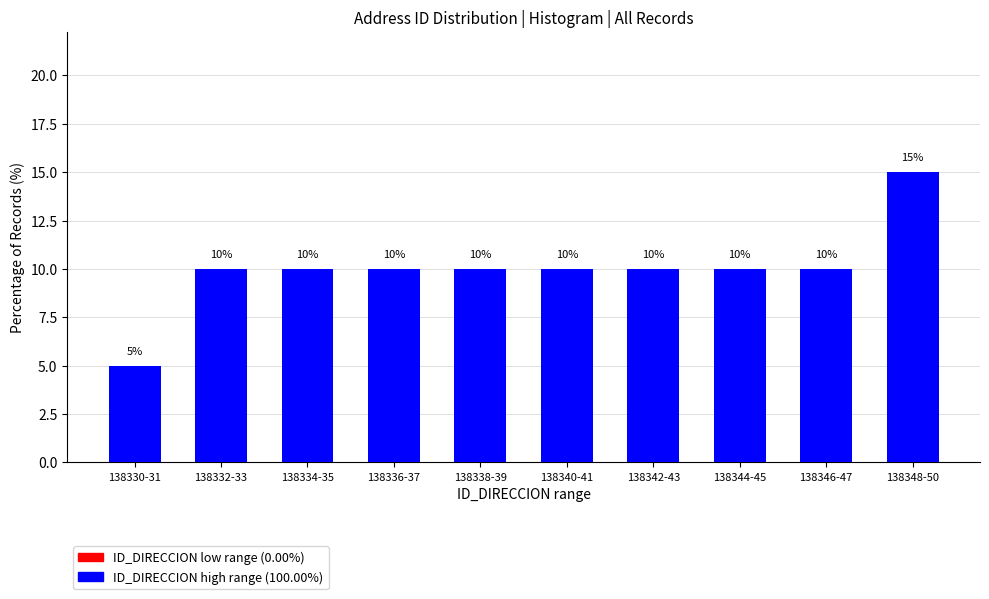

Reading right to left, extract all data points from this chart.

15	10	10	10	10	10	10	10	10	5